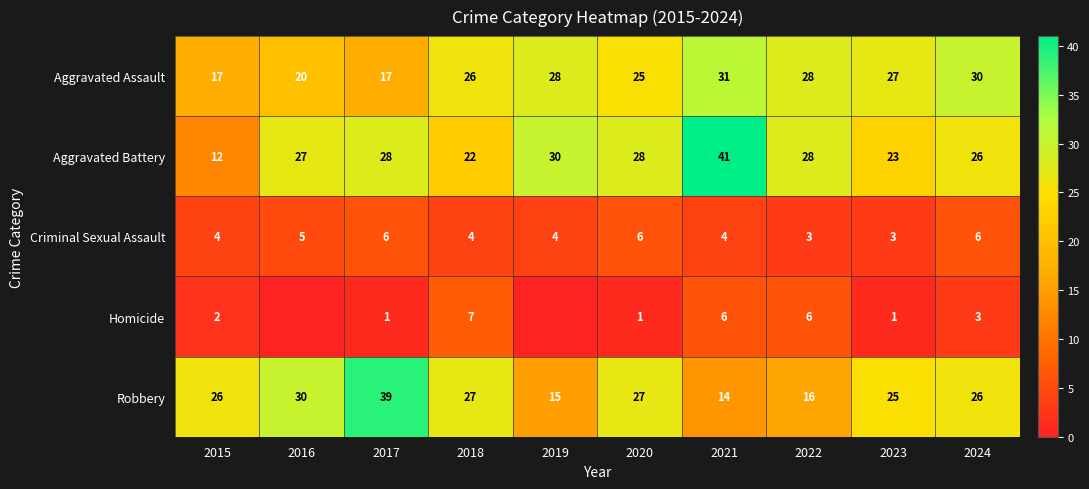

How many distinct data groups are displayed?

5